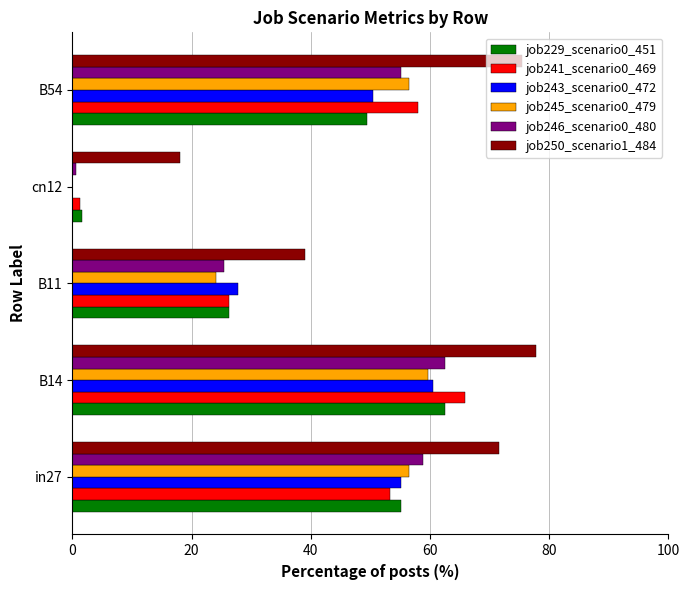

How many series are shown in this chart?

6